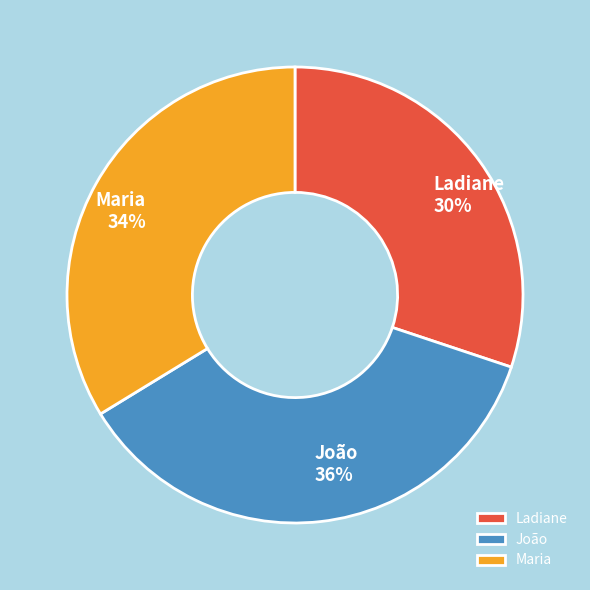

To the nearest percent, what percentage of the pie is Maria?

34%